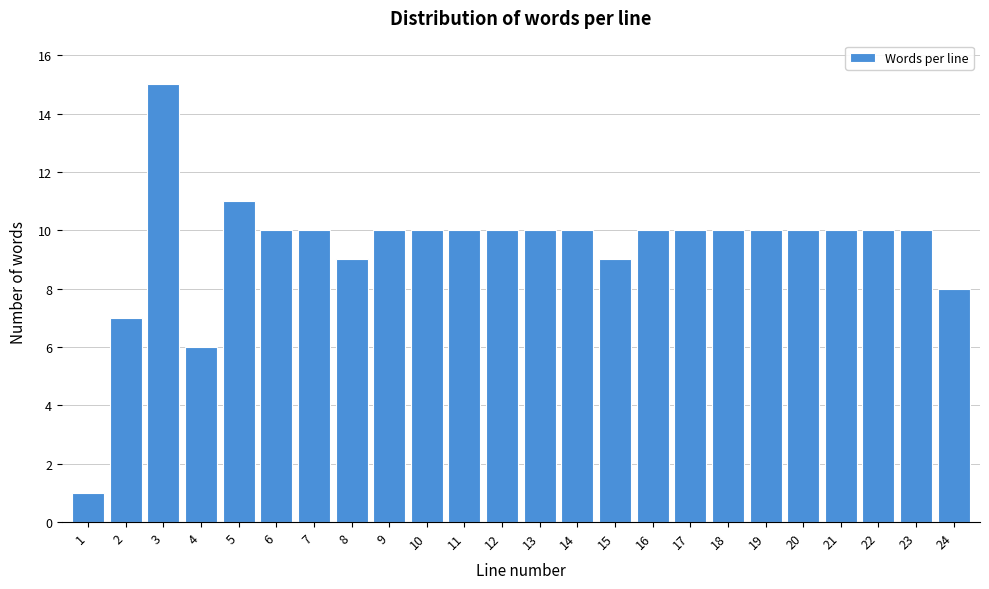

Reading left to right, what are all the values shown in this chart?

1	7	15	6	11	10	10	9	10	10	10	10	10	10	9	10	10	10	10	10	10	10	10	8